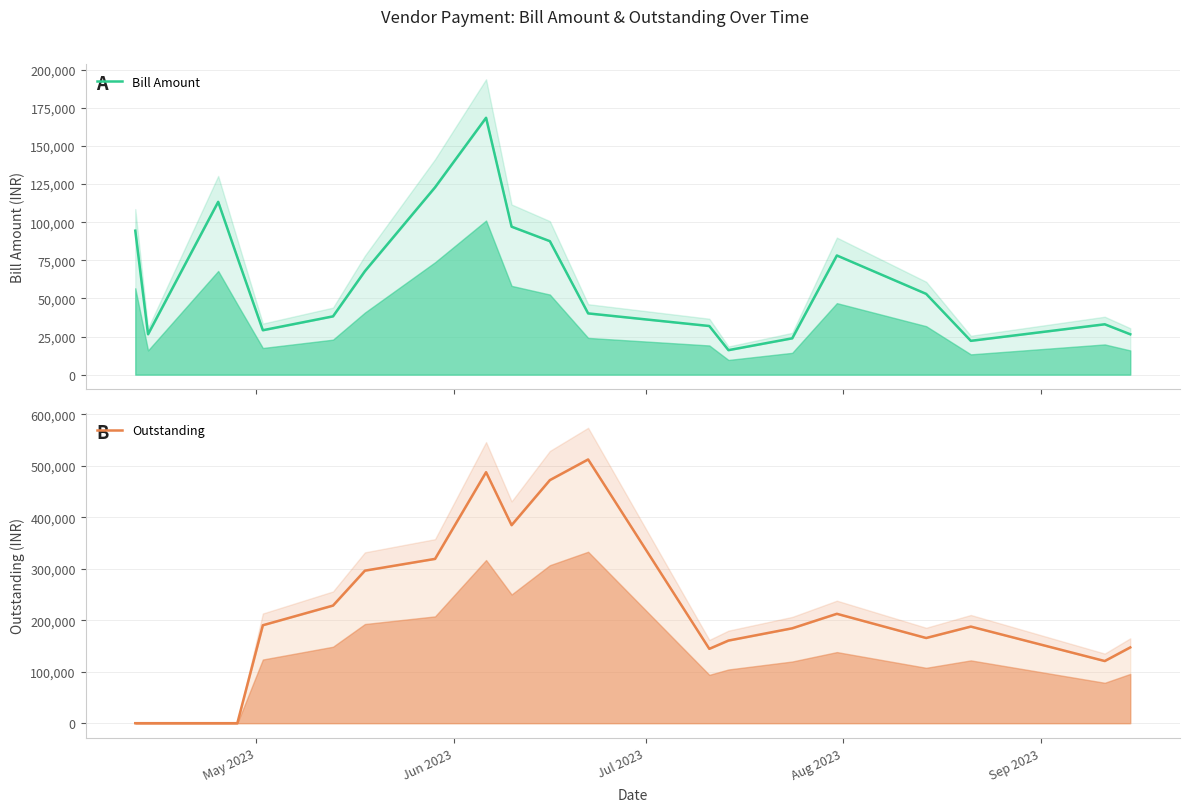

True or false: Bill Amount has more than 1 points higher than both neighbors.

True